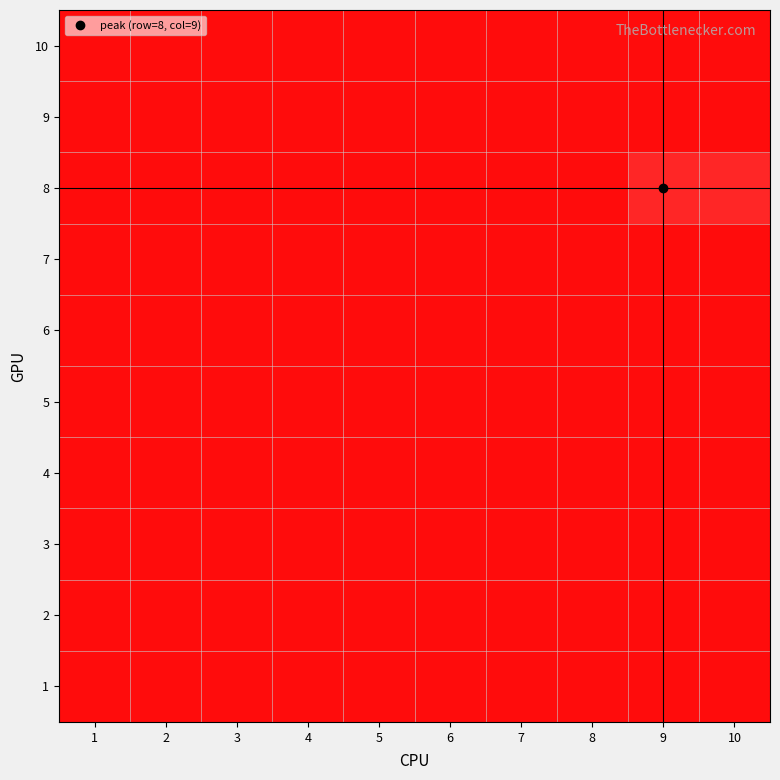

Reading left to right, extract all data points from this chart.

1: 1=0	2=0	3=0	4=0	5=0	6=0	7=0	8=0	9=0	10=0
2: 1=0	2=0	3=0	4=0	5=0	6=0	7=0	8=0	9=0	10=0
3: 1=0	2=0	3=0	4=0	5=0	6=0	7=0	8=0	9=0	10=0
4: 1=0	2=0	3=0	4=0	5=0	6=0	7=0	8=0	9=0	10=0
5: 1=0	2=0	3=0	4=0	5=0	6=0	7=0	8=0	9=0	10=0
6: 1=0	2=0	3=0	4=0	5=0	6=0	7=0	8=0	9=0	10=0
7: 1=0	2=0	3=0	4=0	5=0	6=0	7=0	8=0	9=0	10=0
8: 1=0	2=0	3=0	4=0	5=0	6=0	7=0	8=0	9=1	10=1
9: 1=0	2=0	3=0	4=0	5=0	6=0	7=0	8=0	9=0	10=0
10: 1=0	2=0	3=0	4=0	5=0	6=0	7=0	8=0	9=0	10=0